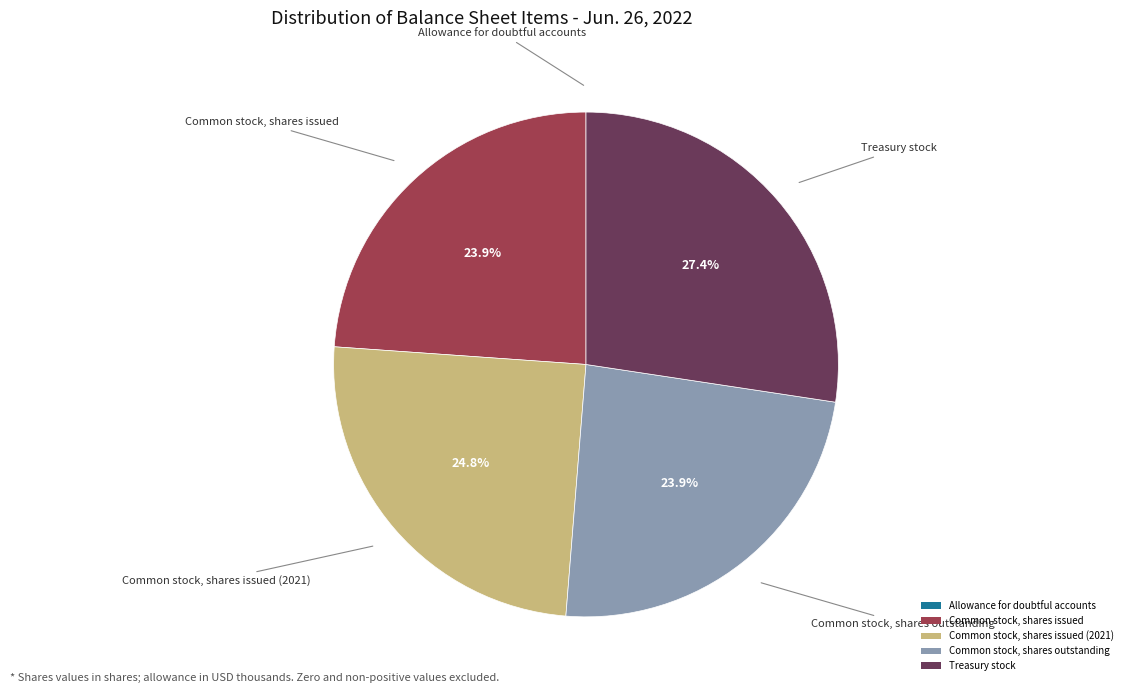

To the nearest percent, what portion does Common stock, shares issued (2021) represent?

25%